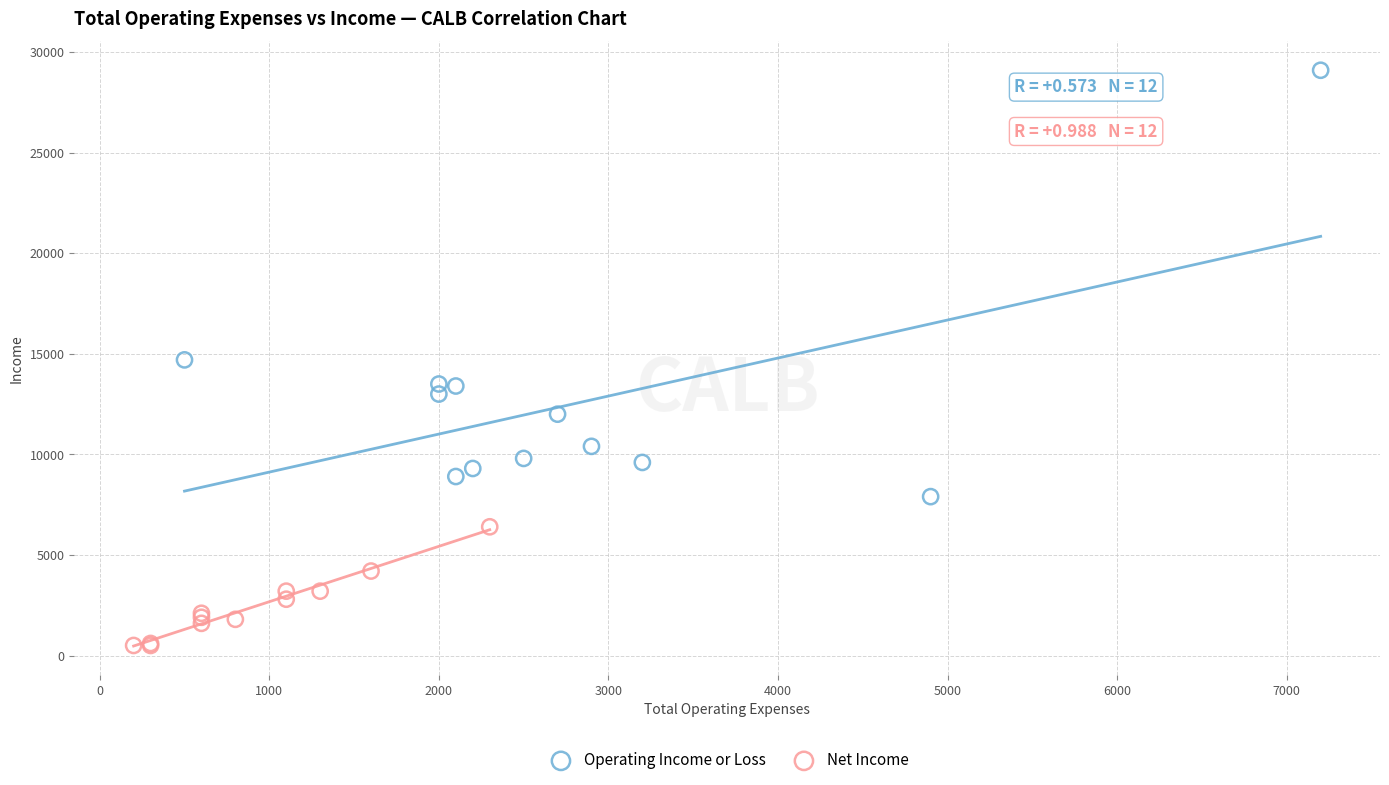

Which series reaches the maximum Y coordinate?

Operating Income or Loss